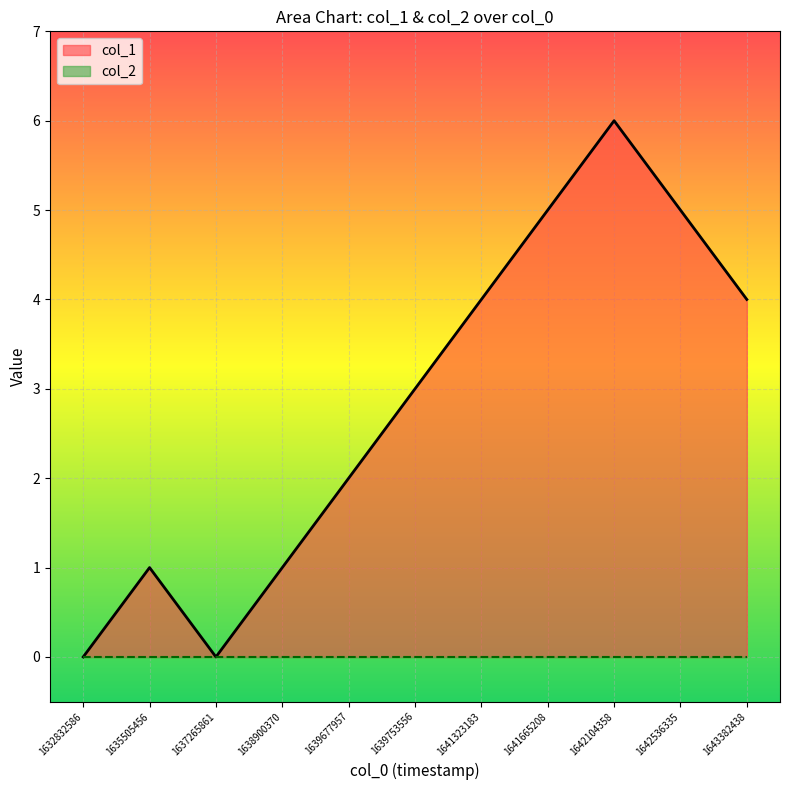

How many lines are shown in the chart?

2